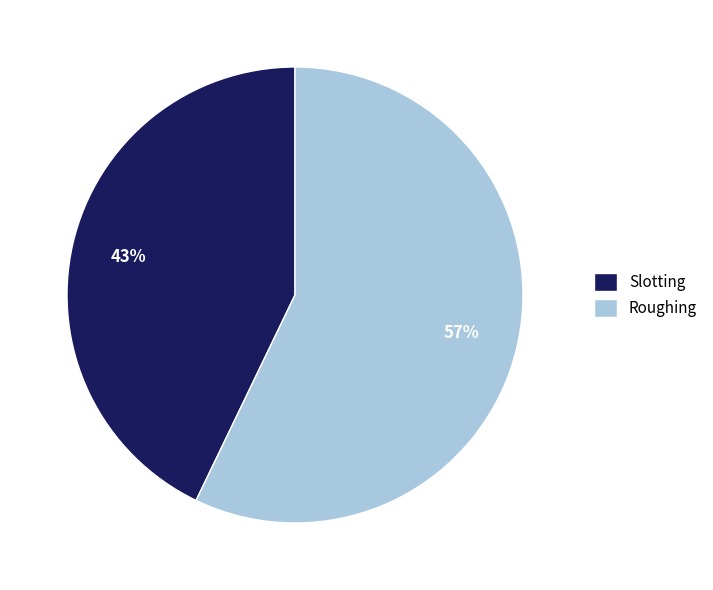

To the nearest percent, what percentage of the pie is Roughing?

57%